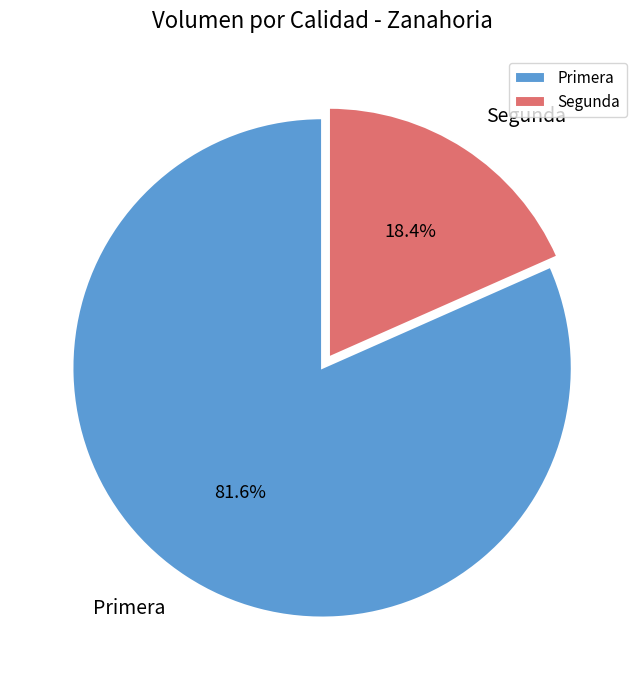

How many segments does this pie chart have?

2